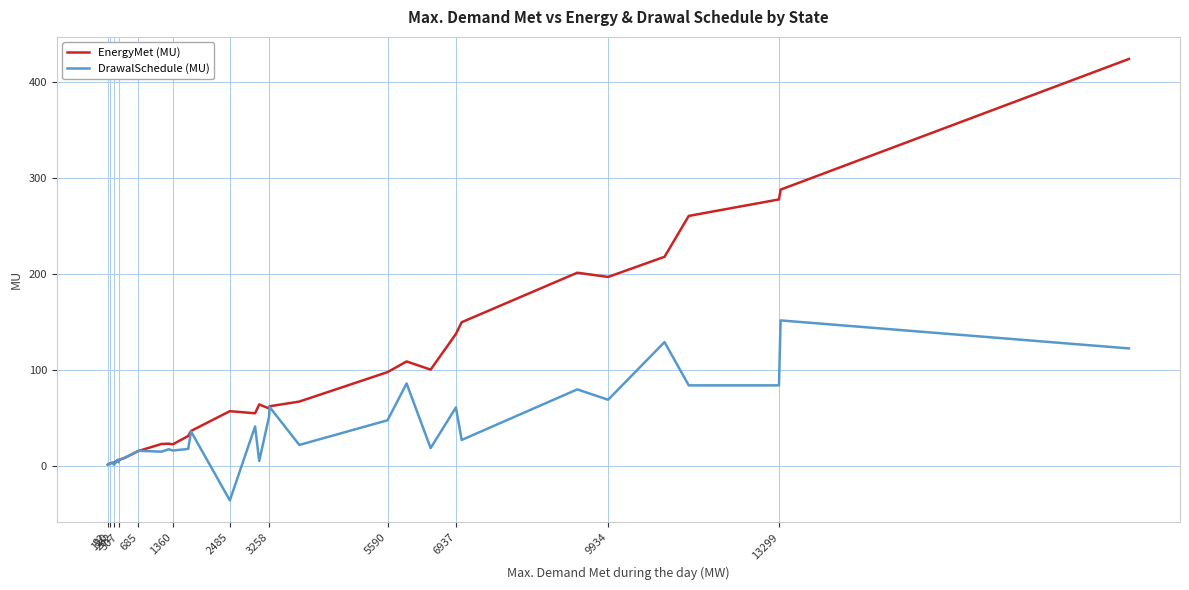

What is the minimum value for DrawalSchedule (MU)?

-36.1